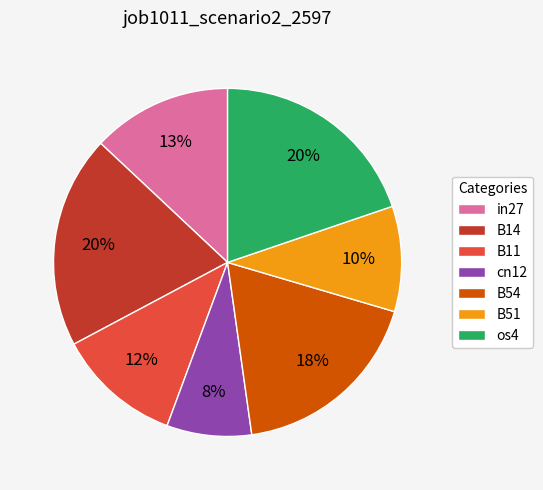

True or false: B14 accounts for 9% of the total.

False